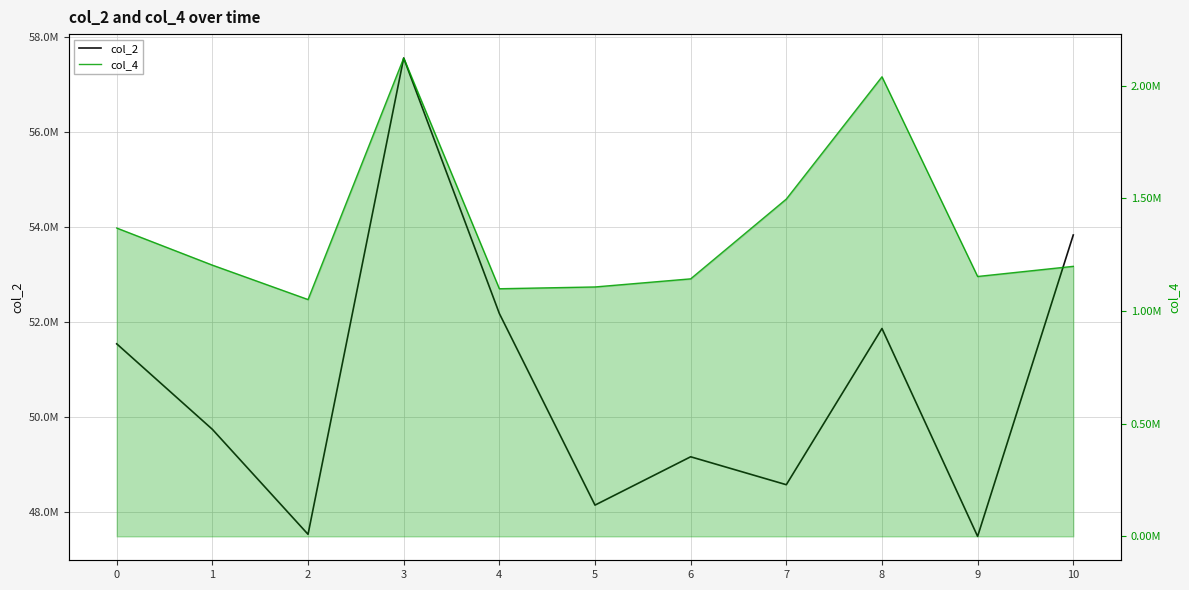

What is the average value of the col_4 series?

1362587